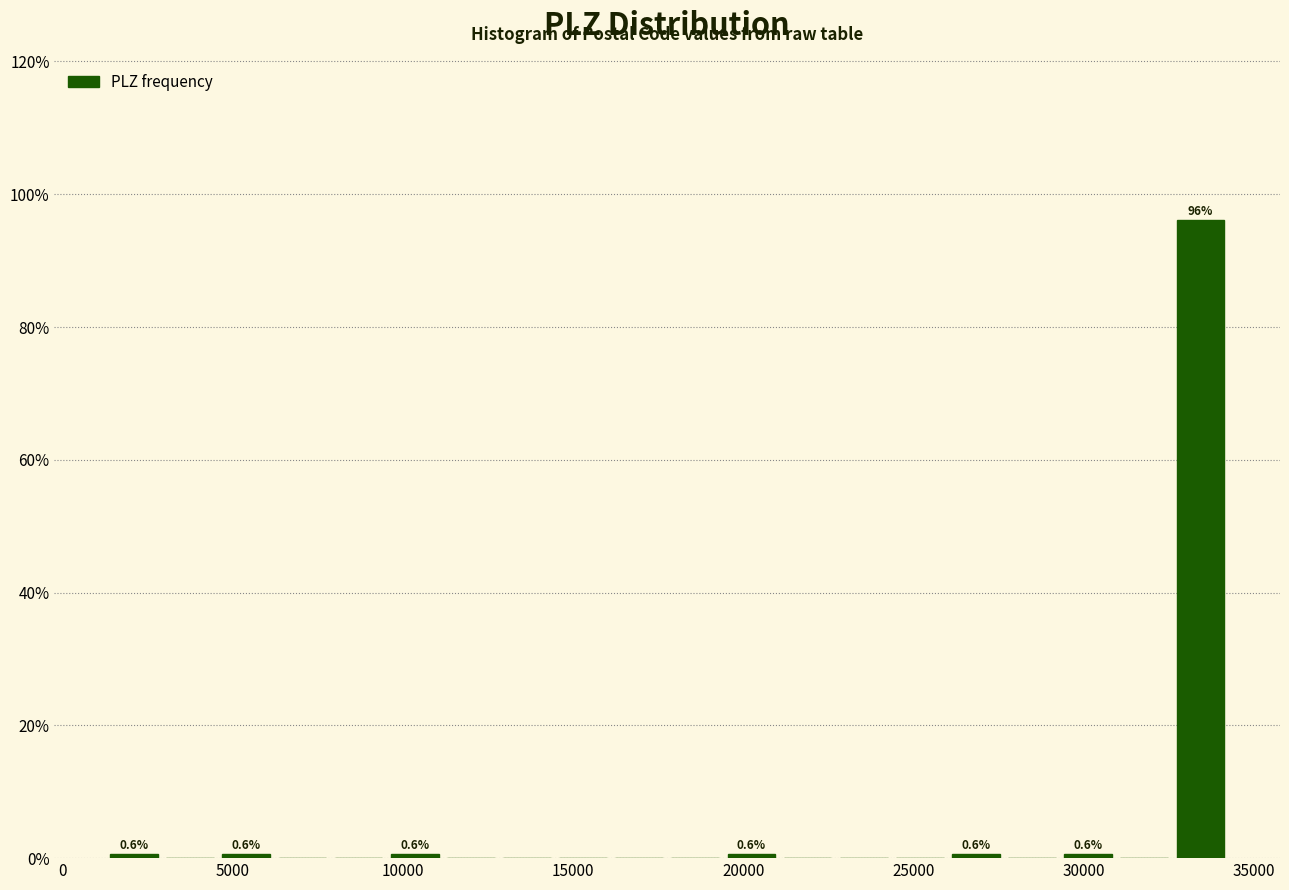

Around what value on the x-axis is the tallest bar? Give the approximate position of its centre, as read against the axis.

33500